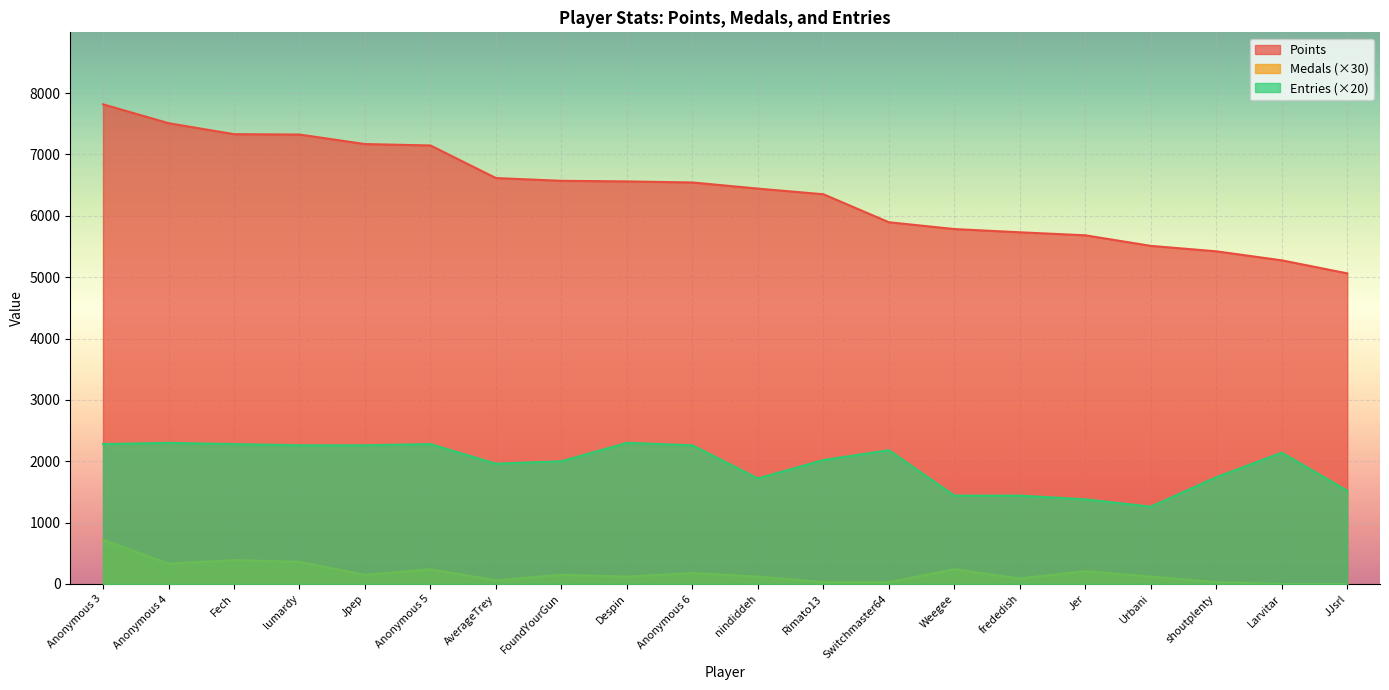

What position from the left is frededish?

15